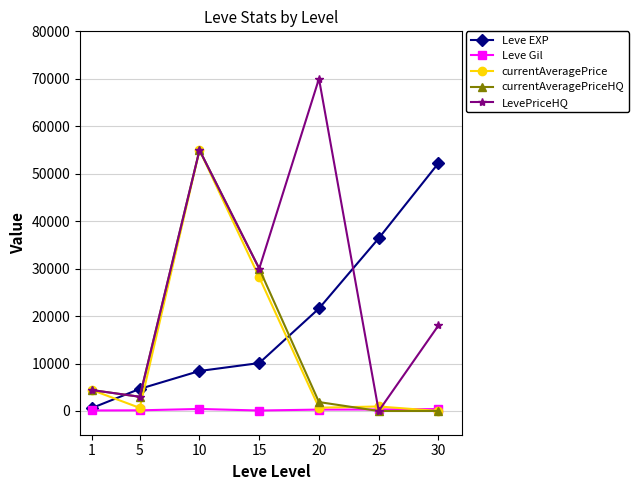

What is the difference between the highest and lowest values at 20?

69723